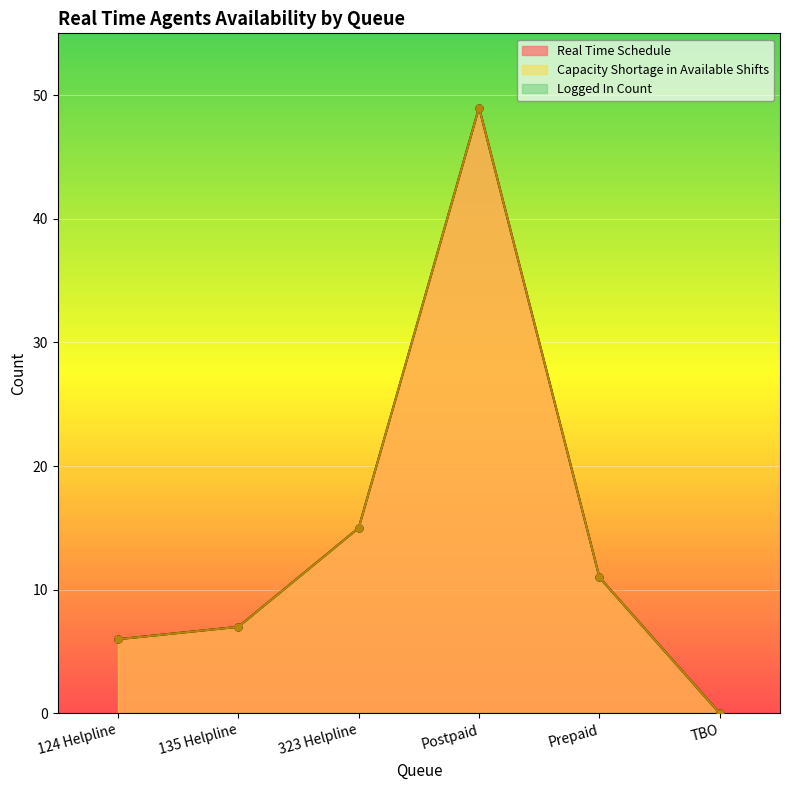

List the labels in order of Capacity Shortage value, smallest first.

TBO, 124 Helpline, 135 Helpline, Prepaid, 323 Helpline, Postpaid